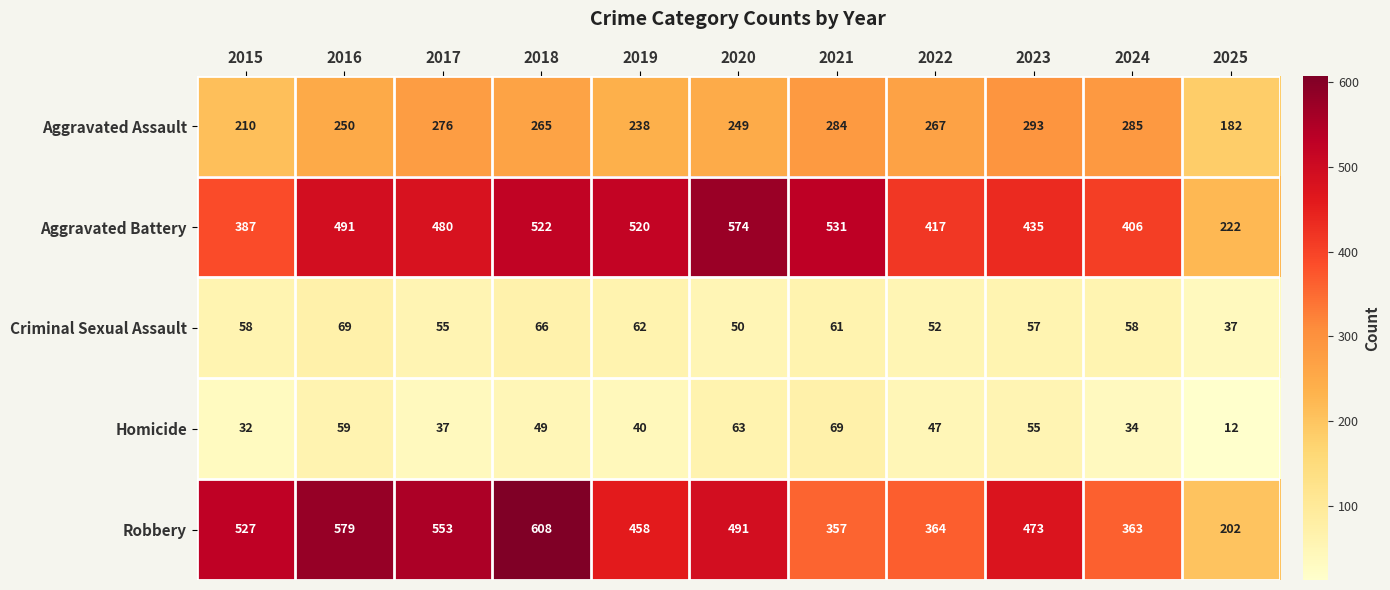

Between 2016 and 2019, which series saw the biggest shift?

Robbery